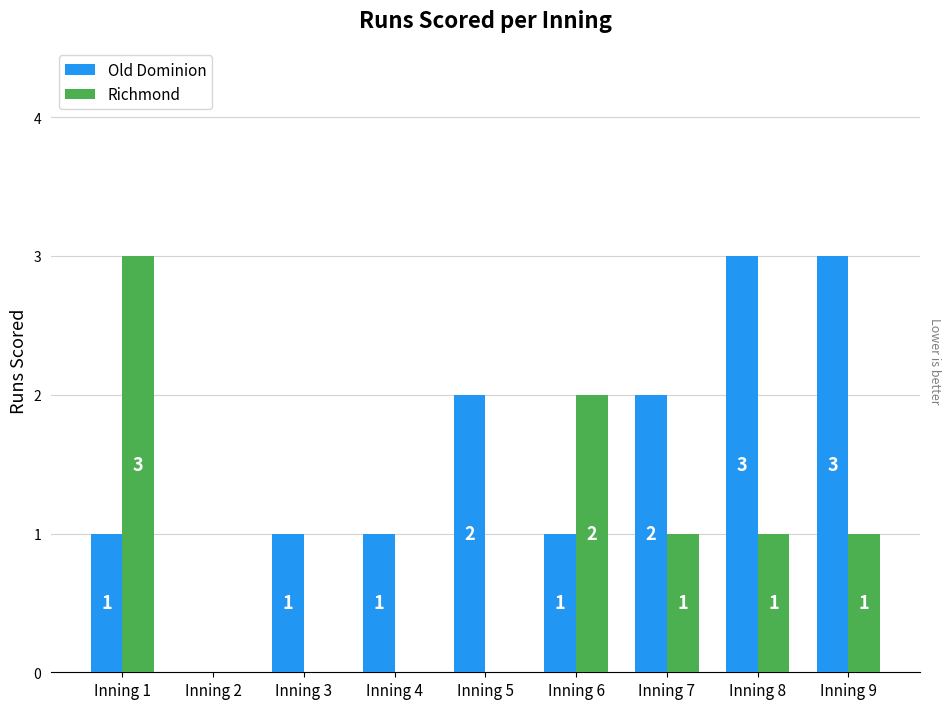

Which series has the largest total across all categories?

Old Dominion